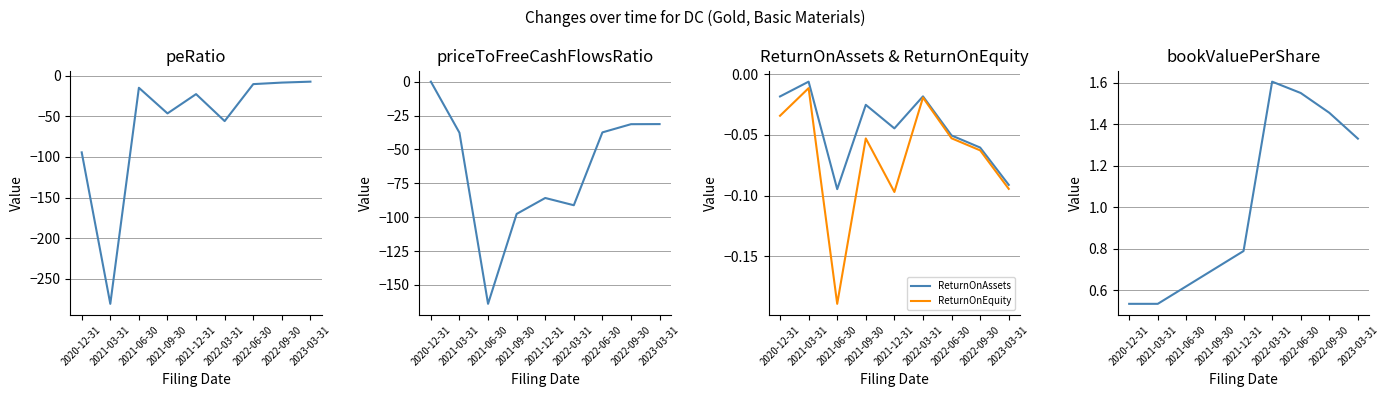

Which has a higher value, 2022-09-30 or 2021-12-31?

2022-09-30